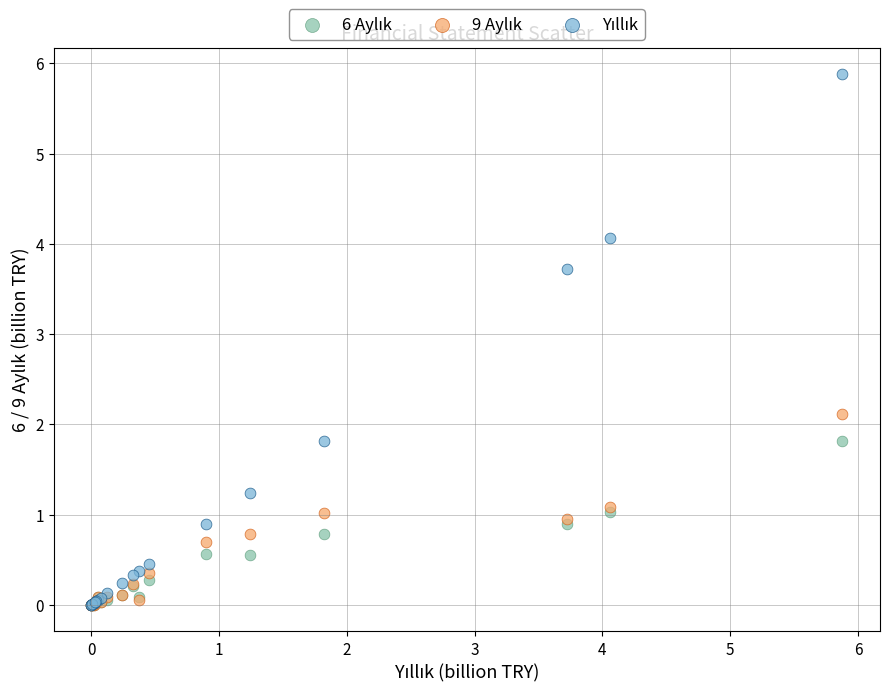

Across all series, what Y value is closest to 2?

2.1